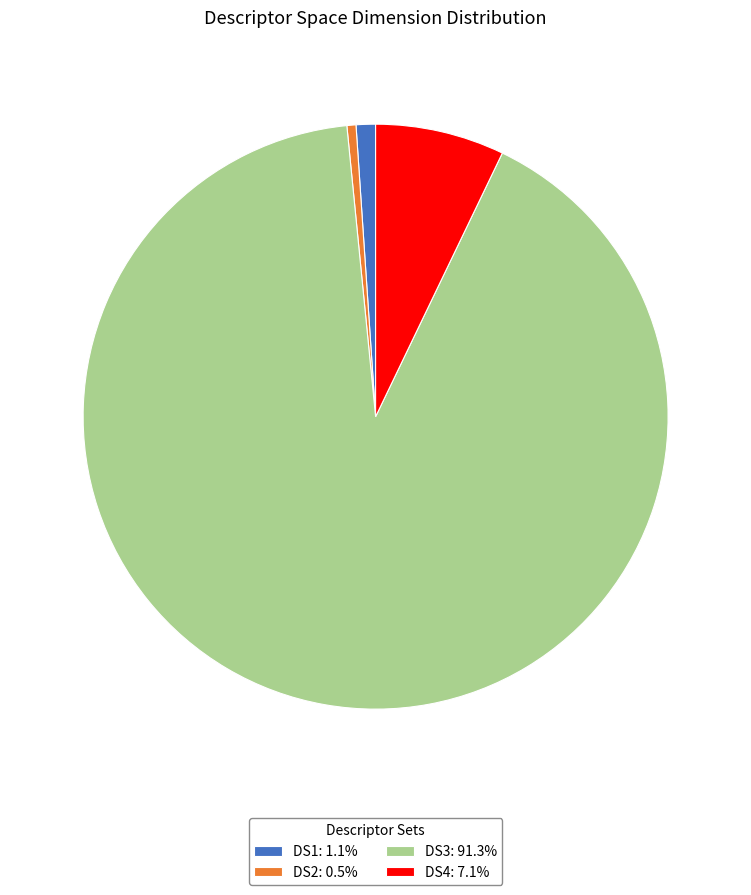

Which slice is the smallest?

DS2